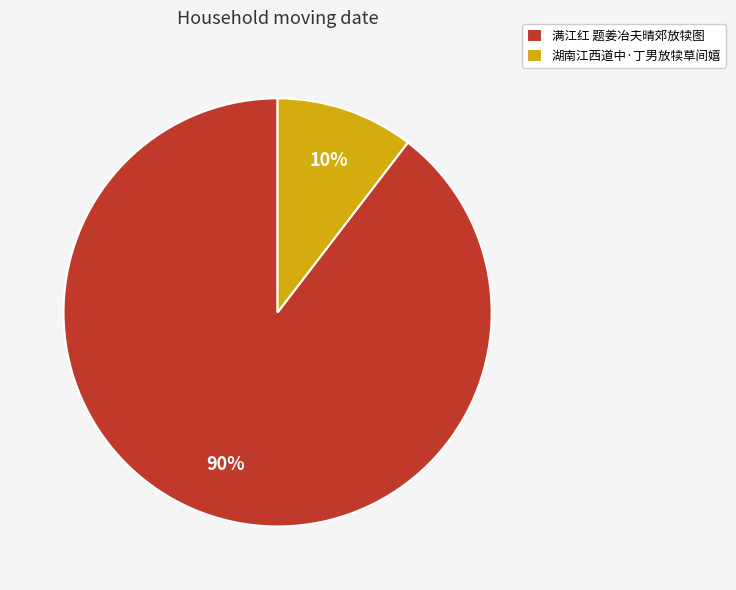

Combined, do 满江红 题姜冶夫晴郊放犊图 and 湖南江西道中·丁男放犊草间嬉 account for over 50%?

Yes